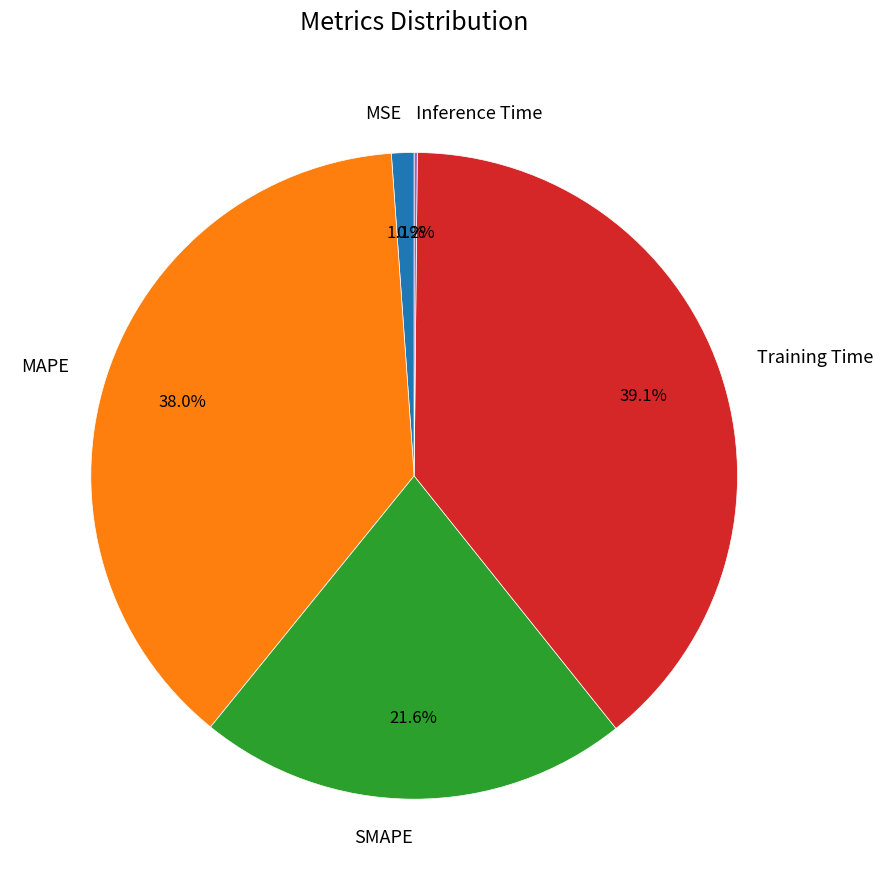

Which category has the biggest portion of the pie?

Training Time